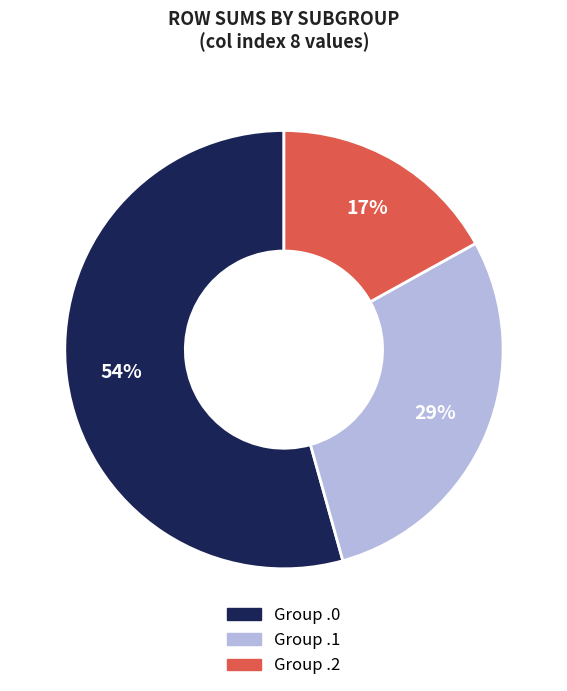

To the nearest percent, what is the difference between the largest and smallest slice percentages?

37%